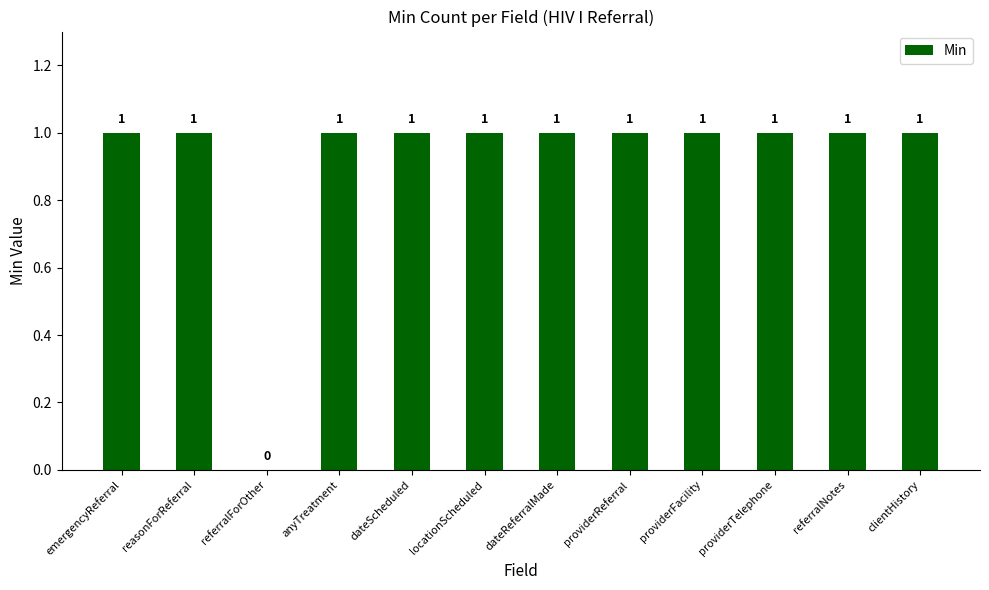

Reading left to right, transcribe all the data shown in this chart.

1	1	0	1	1	1	1	1	1	1	1	1